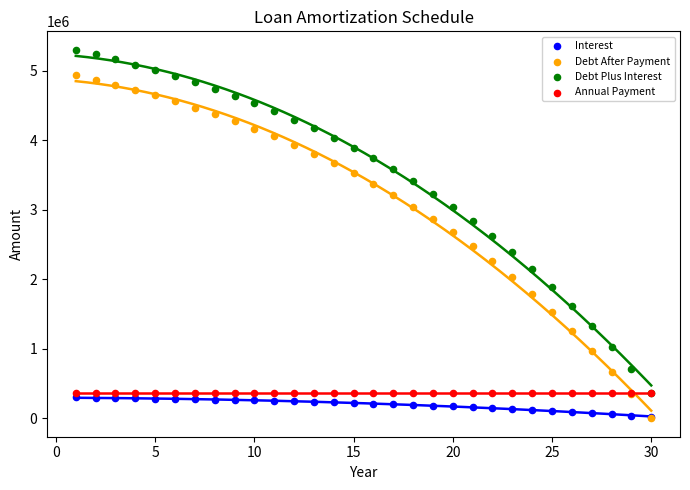

What are all the series names shown in the legend?

Interest, Debt After Payment, Debt Plus Interest, Annual Payment